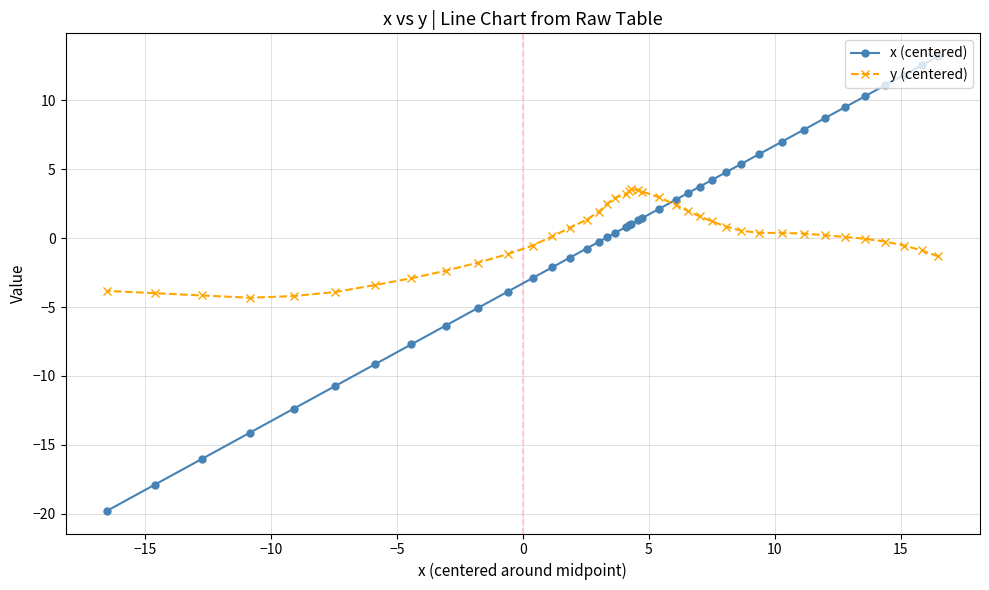

Which series has the widest spread of values?

x (centered)